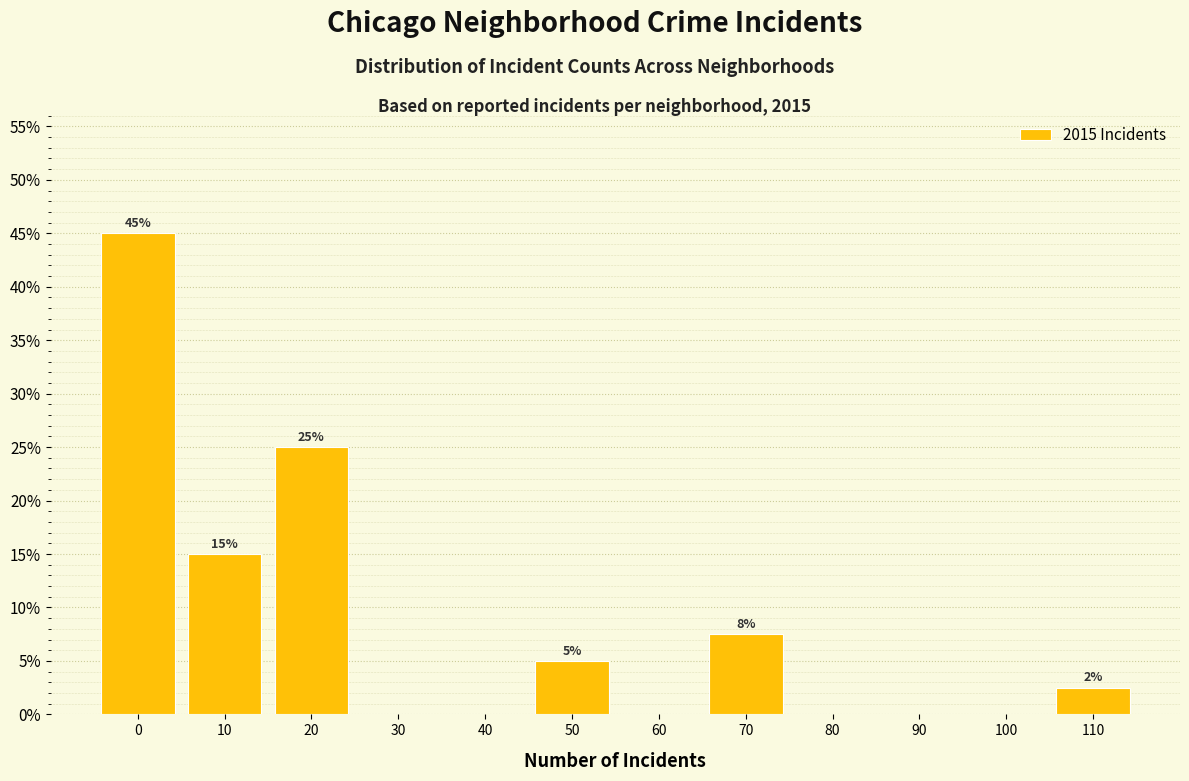

The chart shows a value of 0.0 at 40. True or false?

True